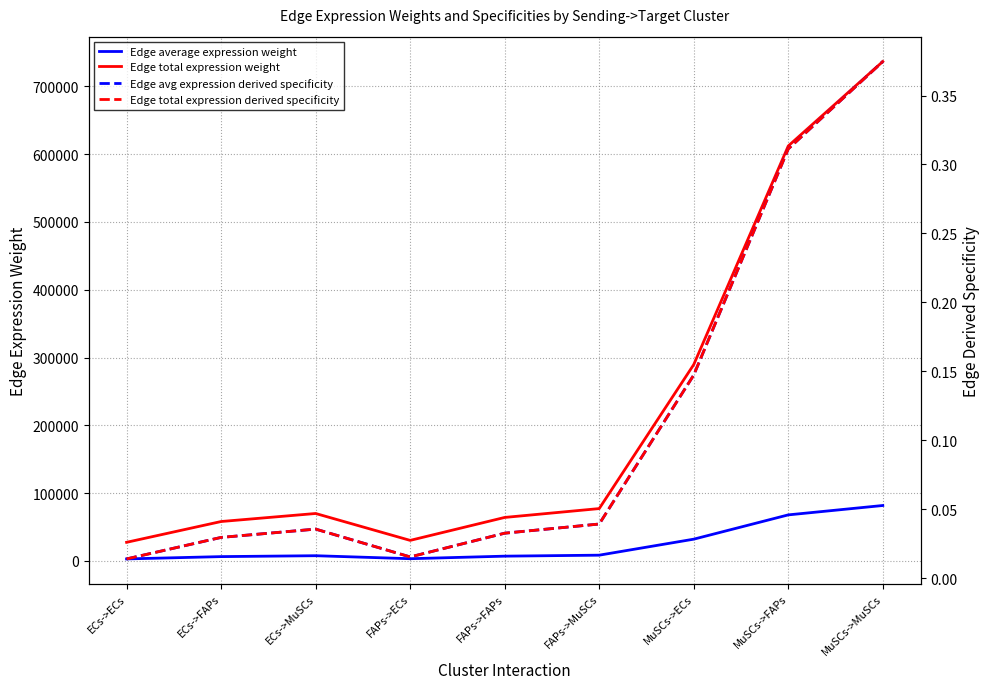

In Edge average expression weight, how many points are higher than both neighbors (excluding endpoints)?

1